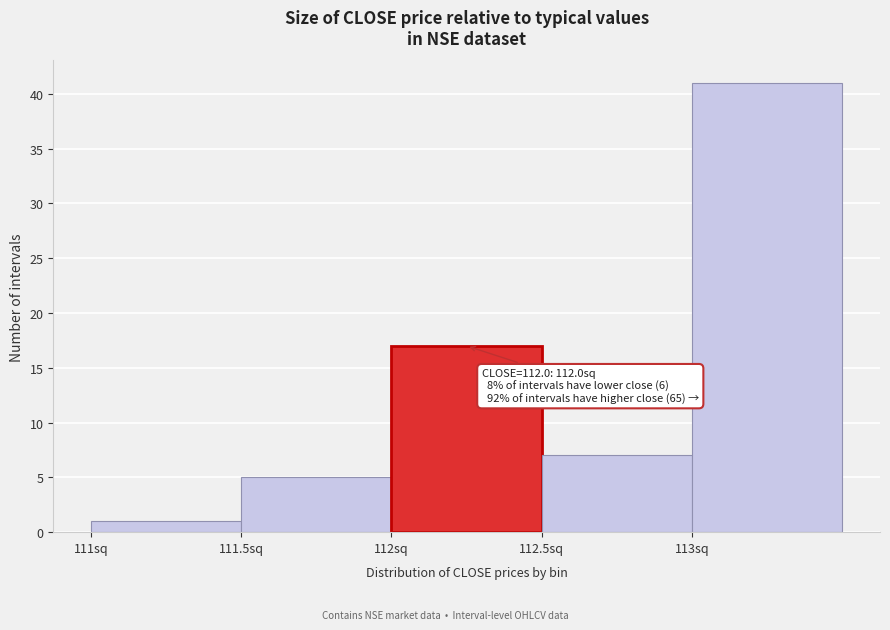

Over which range of the x-axis is the bar tallest?

113.0 to 113.5